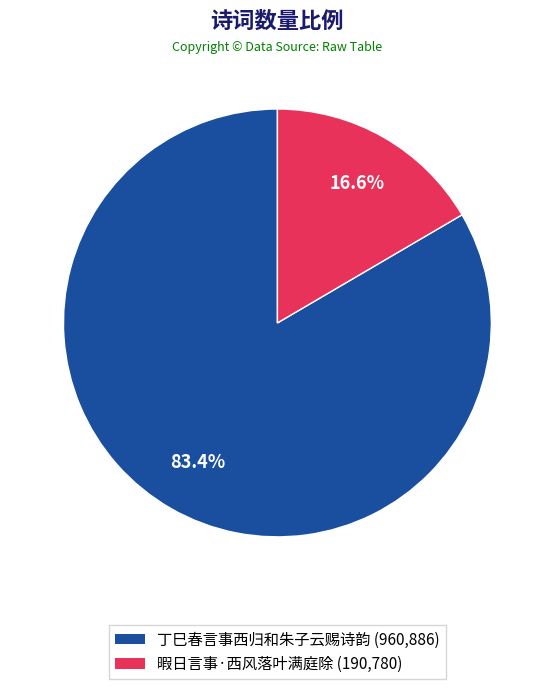

Does 丁巳春言事西归和朱子云赐诗韵 account for over 50% of the chart?

Yes